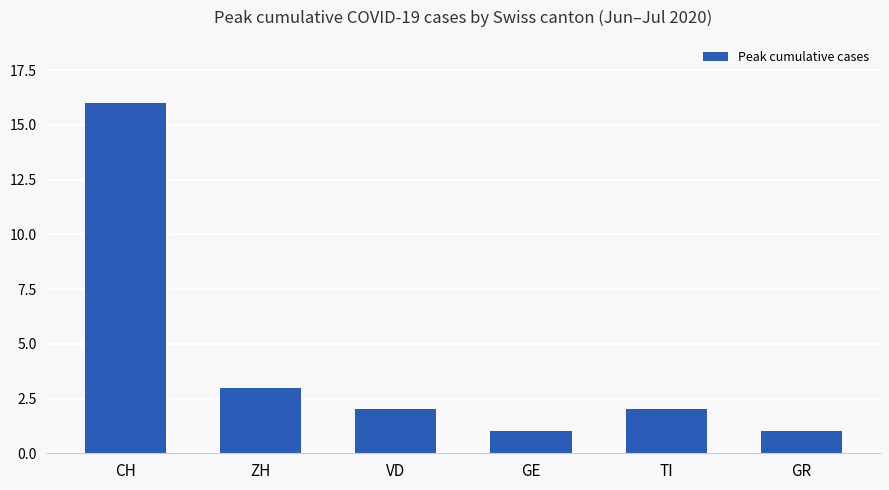

What position from the left is GE?

4